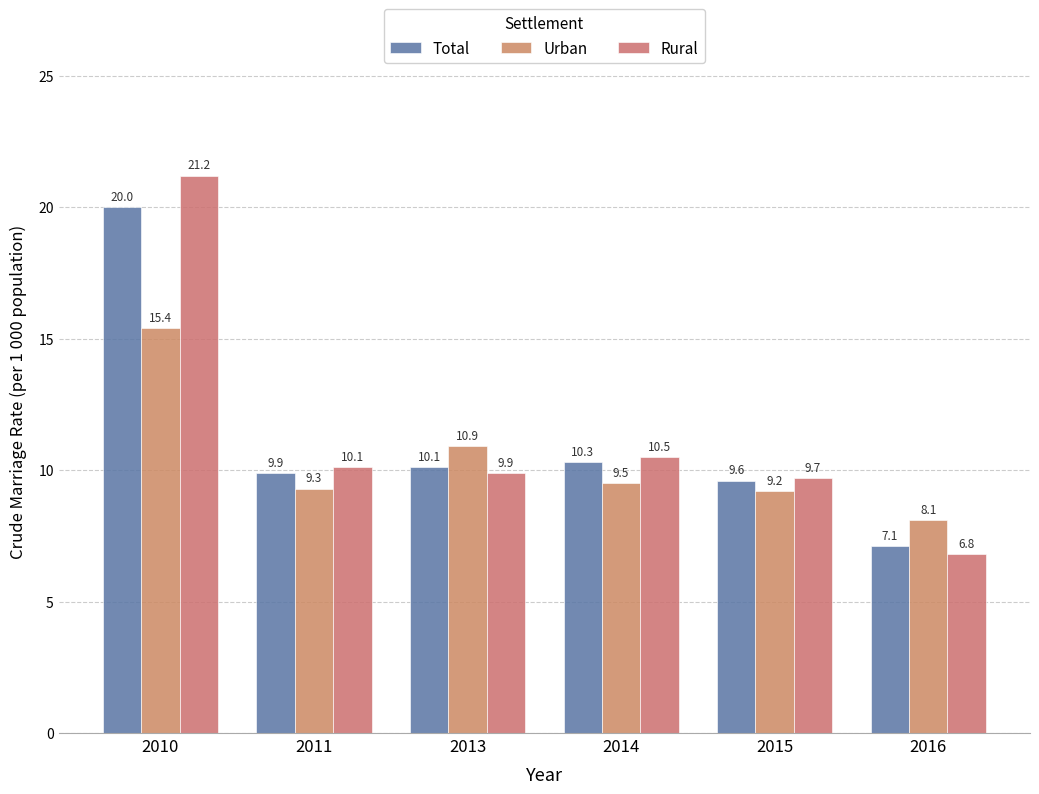

The Urban series shows 10.9 at 2013. True or false?

True